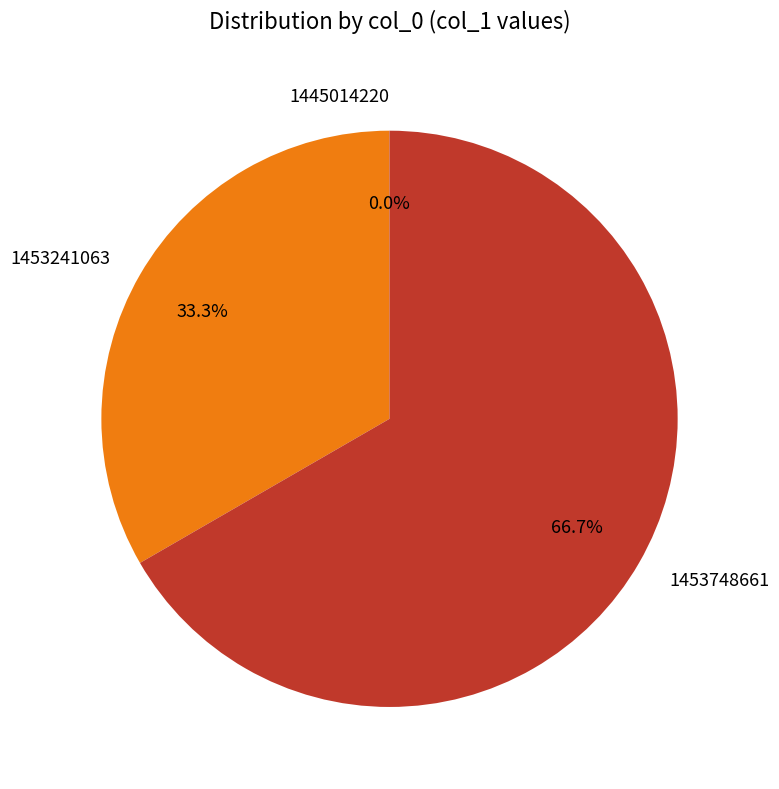

Is it true that 1453748661 is 81% of the pie?

False